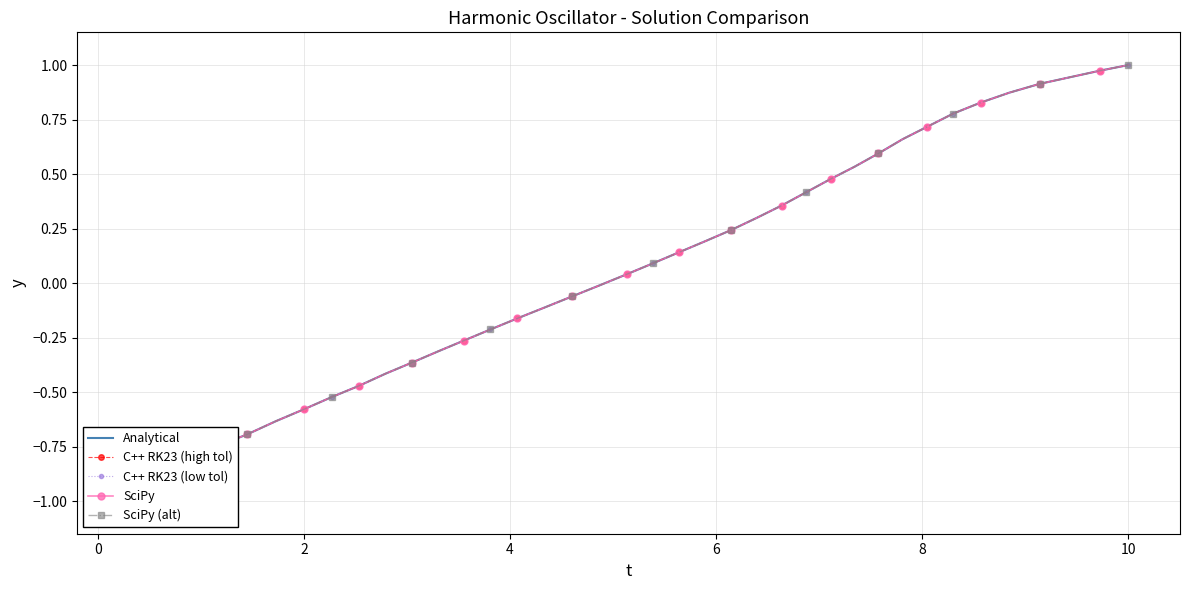

What is the value of the C++ RK23 (low tol) point at the 14th from the left?

-0.3